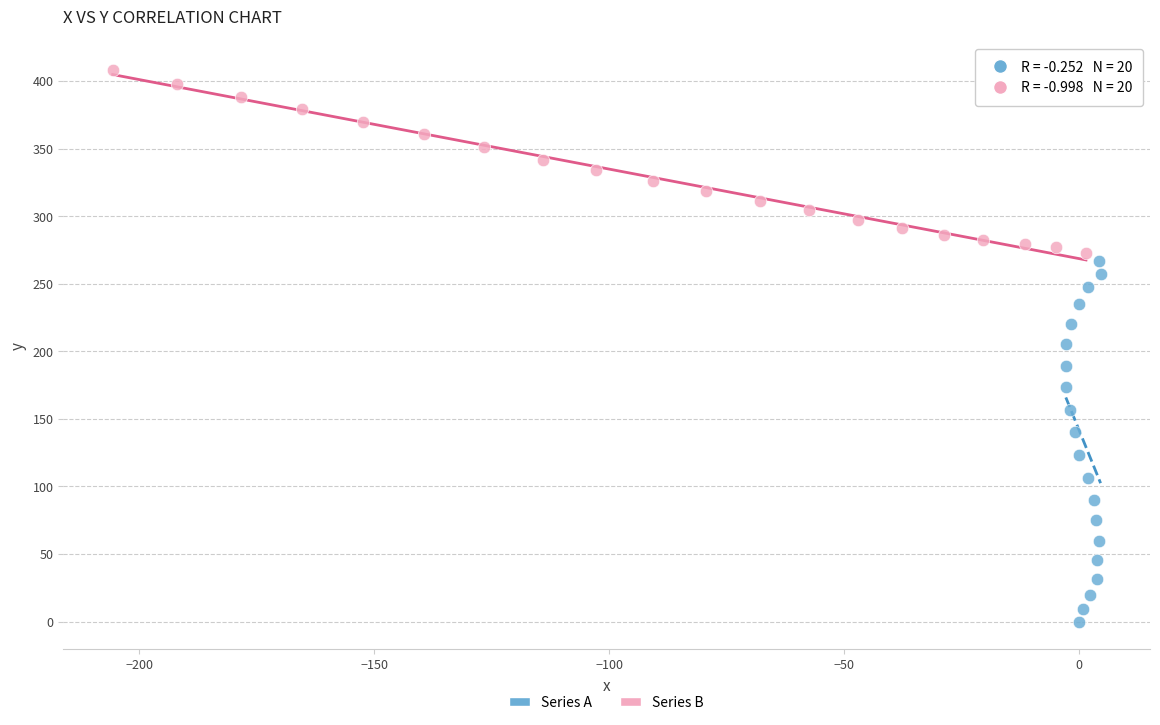

Which series reaches the maximum Y coordinate?

Series B